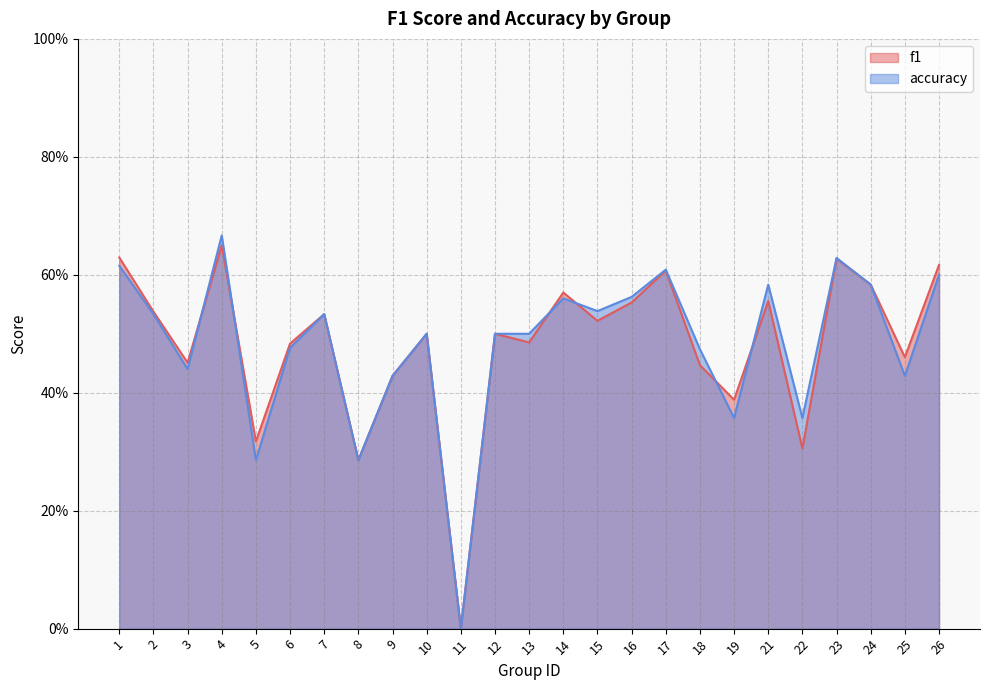

Which series has the widest spread of values?

accuracy